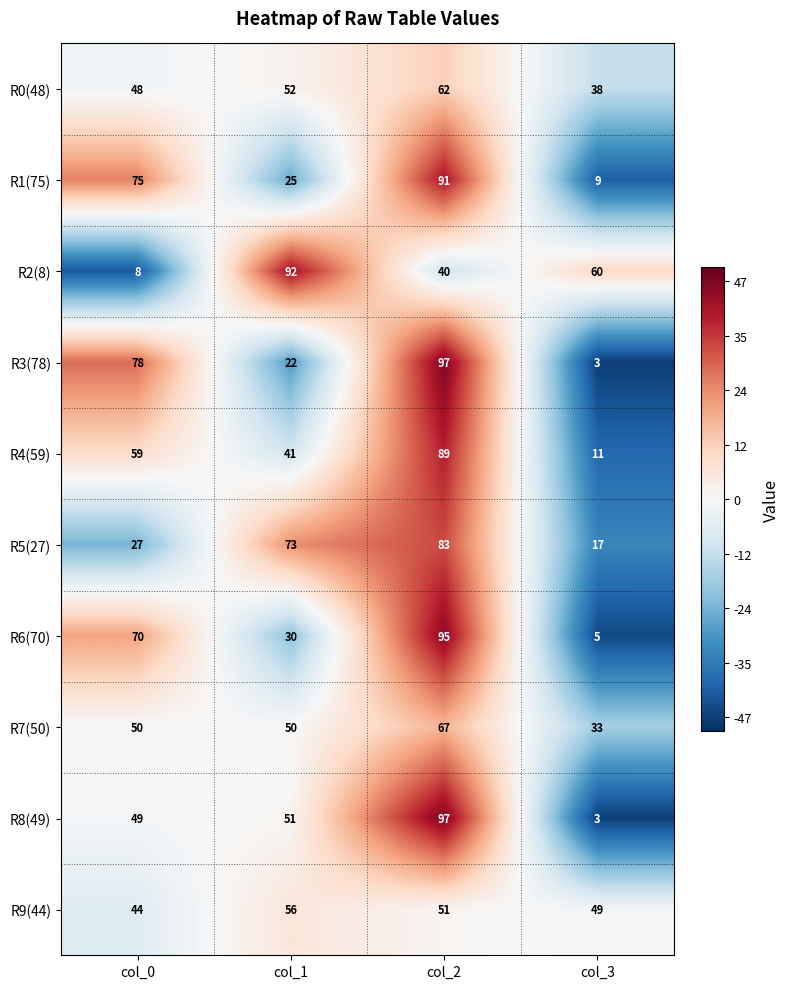

The value of R4(59) at col_0 is 36. True or false?

False